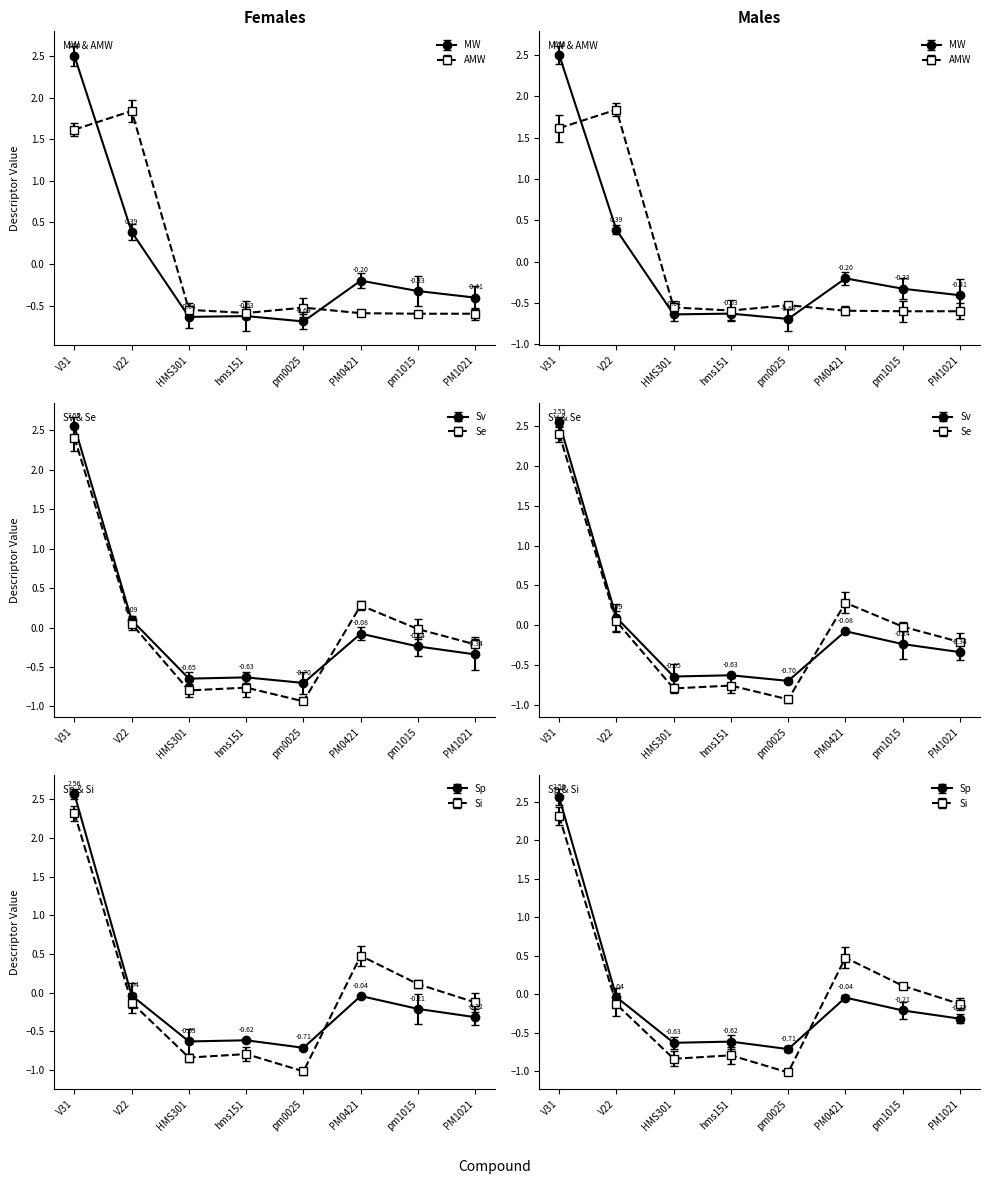

Reading right to left, extract all data points from this chart.

MW: -0.4	-0.3	-0.2	-0.7	-0.6	-0.6	0.4	2.5
AMW: -0.6	-0.6	-0.6	-0.5	-0.6	-0.6	1.8	1.6
Sv: -0.3	-0.2	-0.1	-0.7	-0.6	-0.6	0.1	2.5
Se: -0.2	-0.0	0.3	-0.9	-0.8	-0.8	0.0	2.4
Sp: -0.3	-0.2	-0.0	-0.7	-0.6	-0.6	-0.0	2.6
Si: -0.1	0.1	0.5	-1.0	-0.8	-0.8	-0.1	2.3